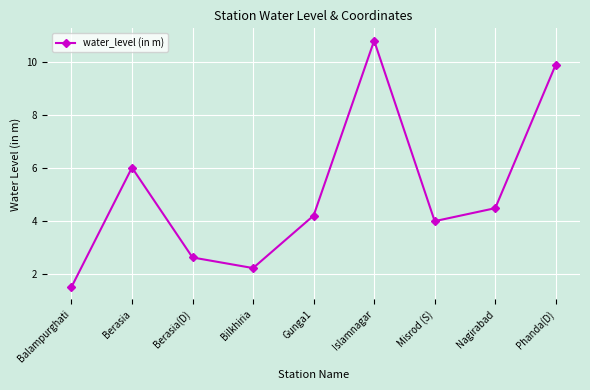

What is the difference between the second highest and second lowest values?

7.7